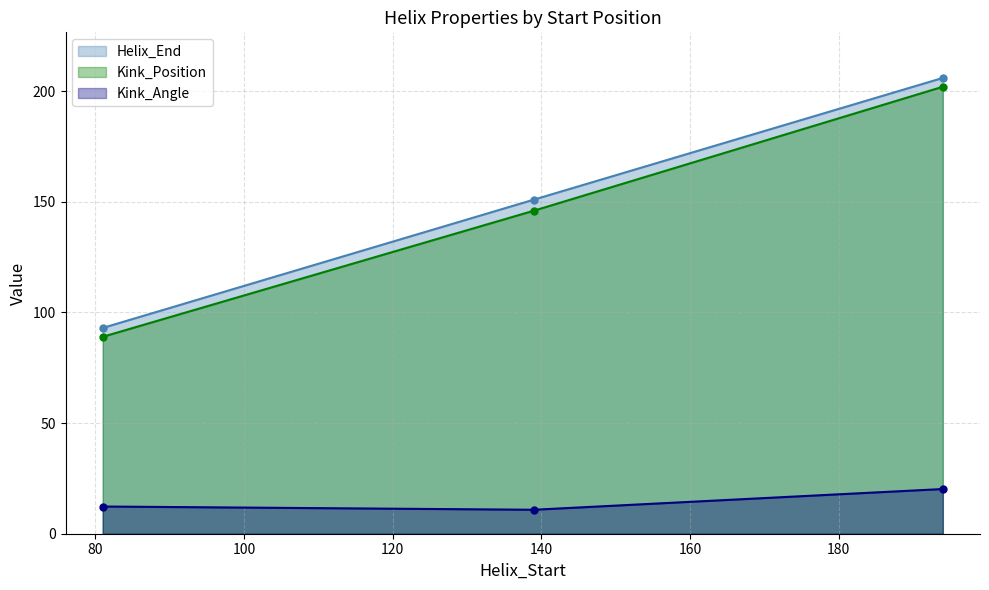

Which label corresponds to the smallest value in the chart?

139